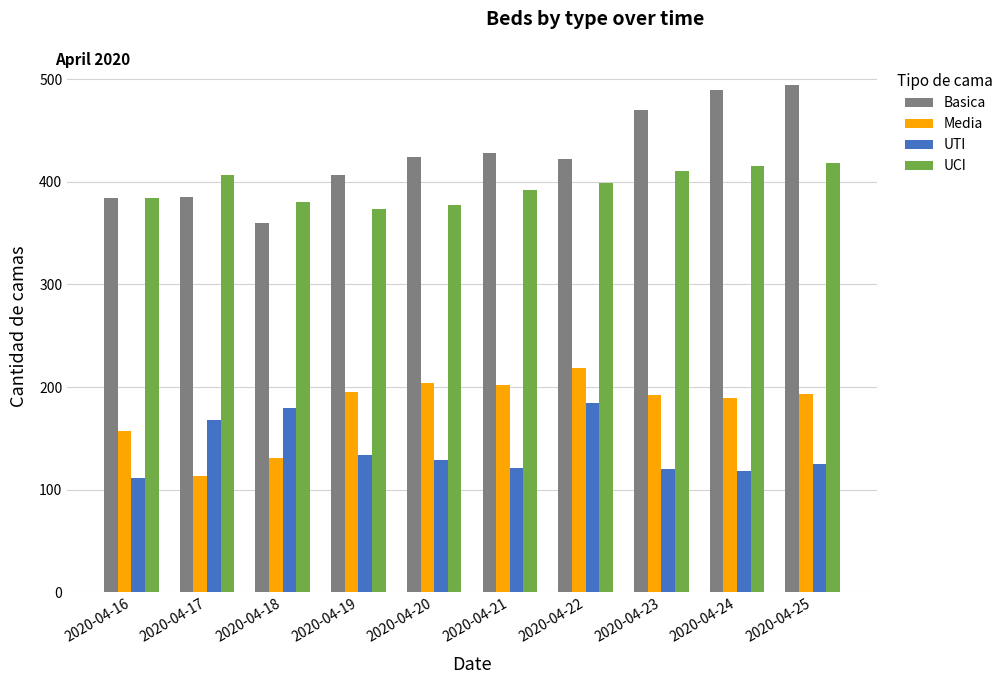

What is the average value of the Media series?

180